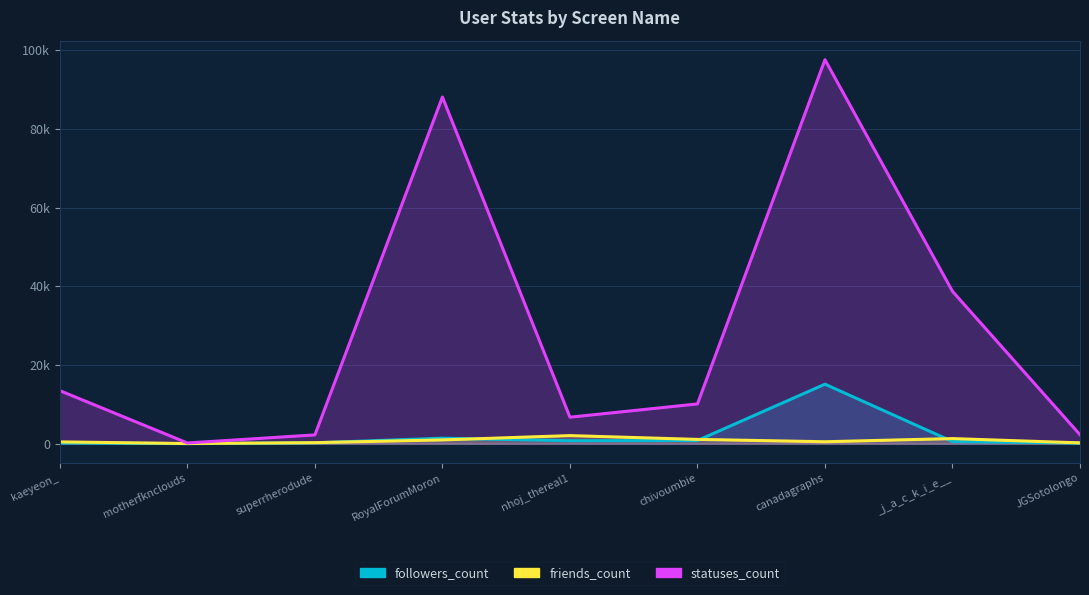

Where is the first local maximum for friends_count?

nhoj_thereal1